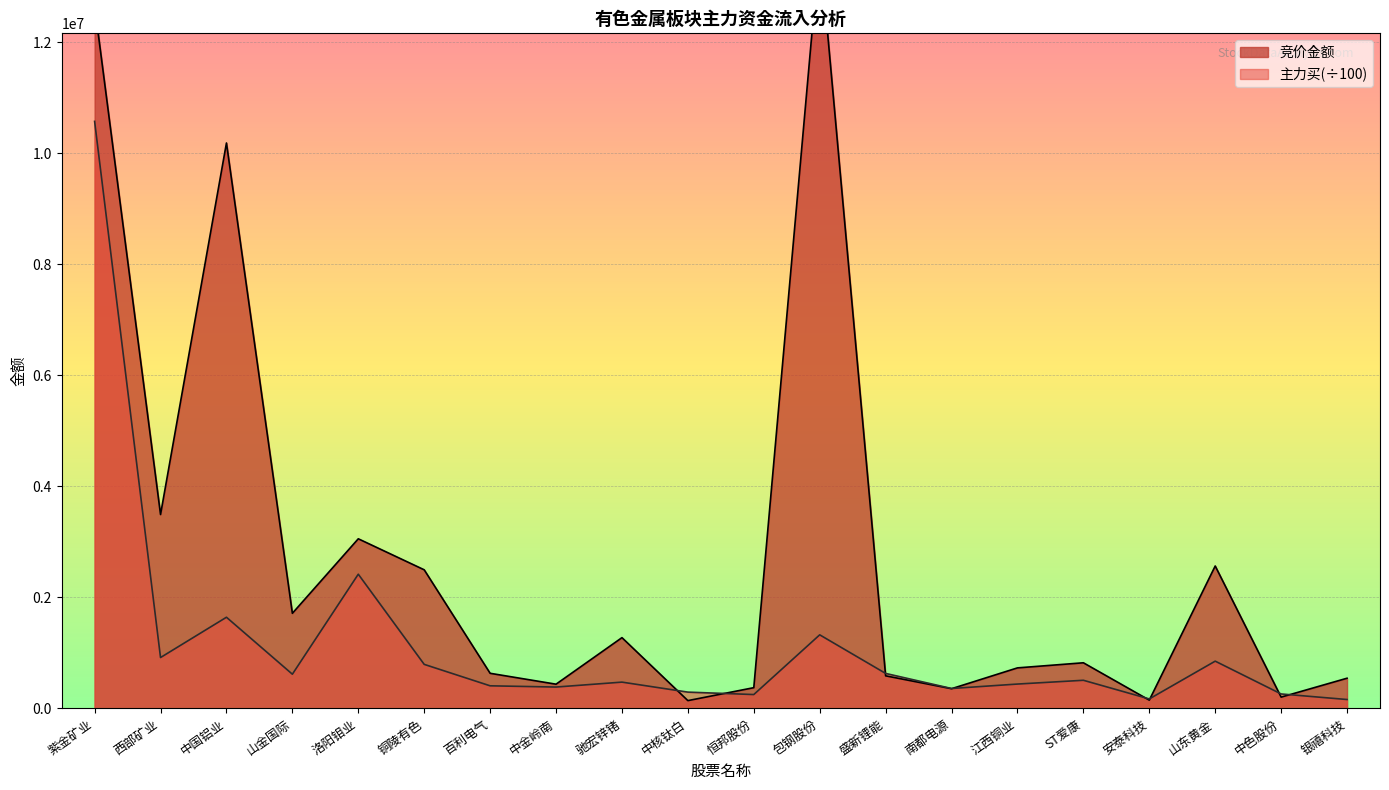

Where is 竞价金额 nearest to the value 6939076?

中国铝业